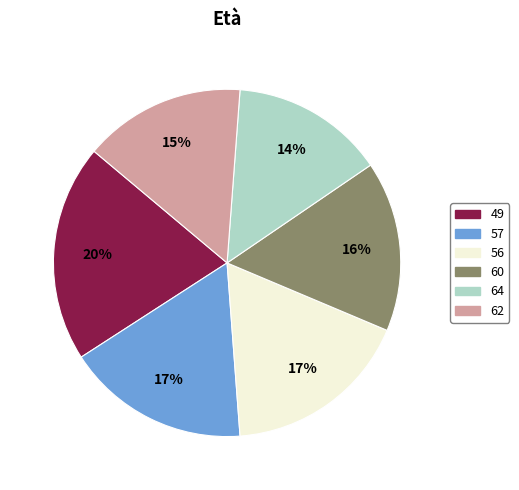

To the nearest percent, what portion does 49 represent?

20%